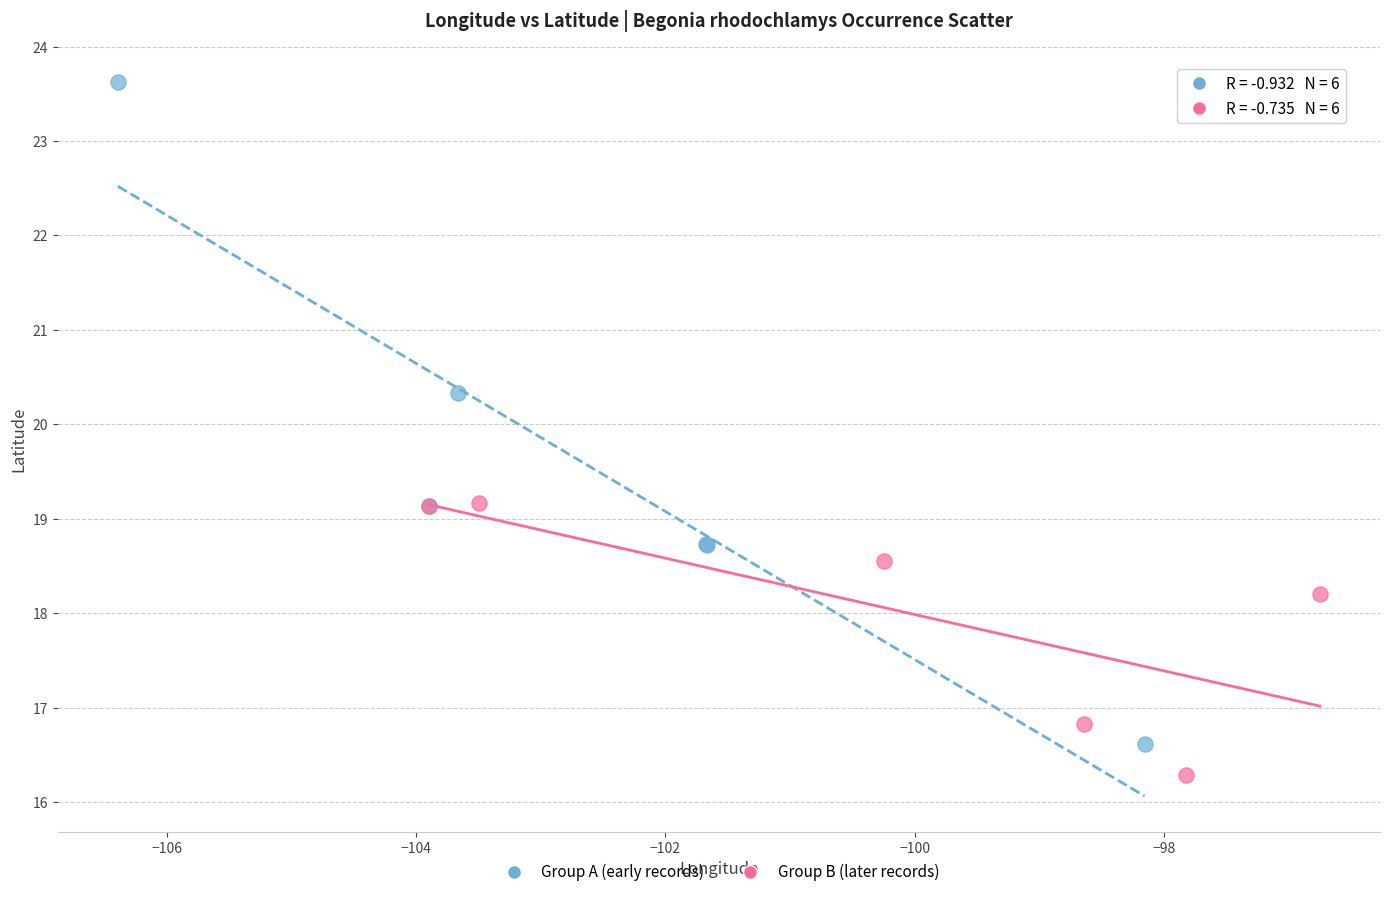

Which series has the widest spread of Y values?

Group A (early records)